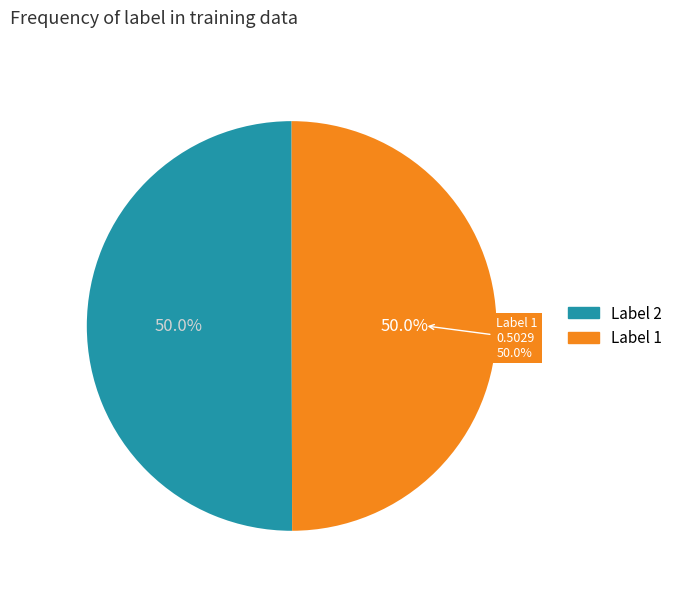

Count the number of slices in the pie.

2